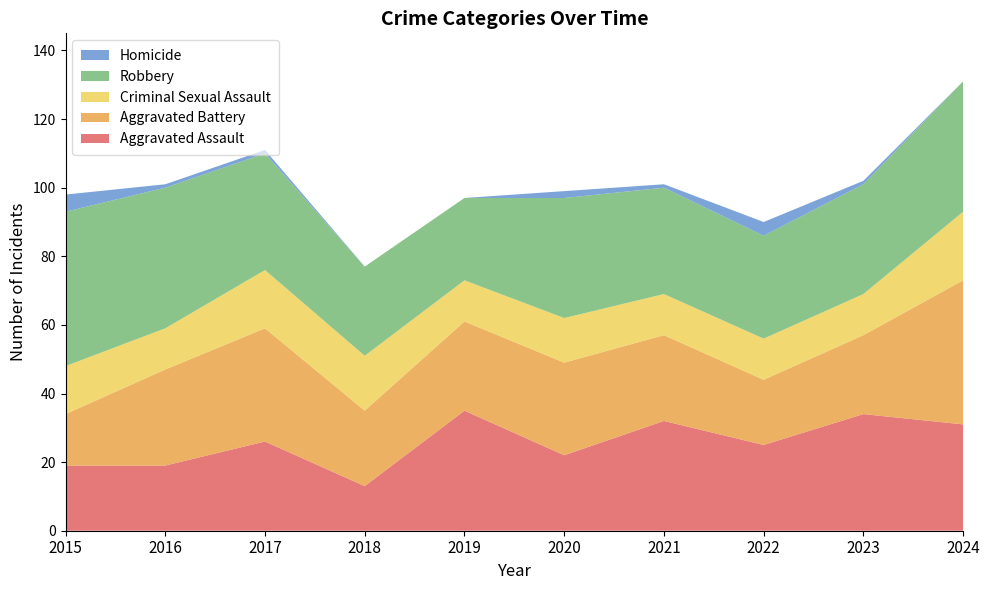

Reading left to right, extract all data points from this chart.

Aggravated Assault: 19	19	26	13	35	22	32	25	34	31
Aggravated Battery: 15	28	33	22	26	27	25	19	23	42
Criminal Sexual Assault: 14	12	17	16	12	13	12	12	12	20
Robbery: 45	41	34	26	24	35	31	30	32	38
Homicide: 5	1	1	0	0	2	1	4	1	0